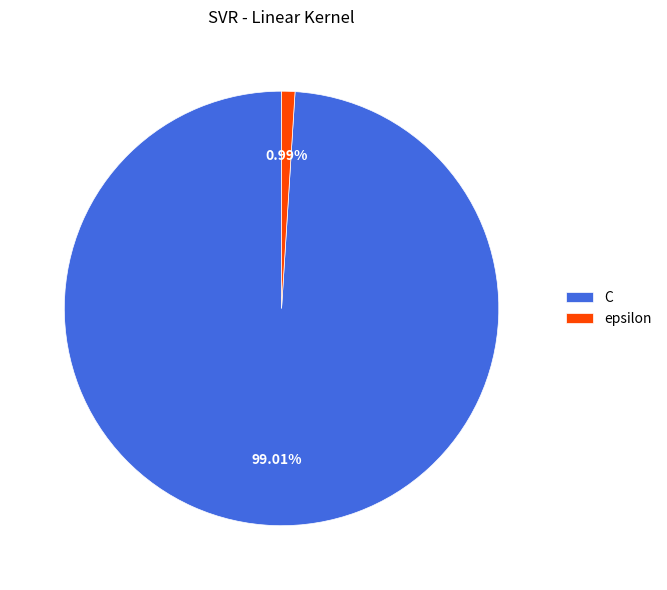

To the nearest percent, what portion does C represent?

99%